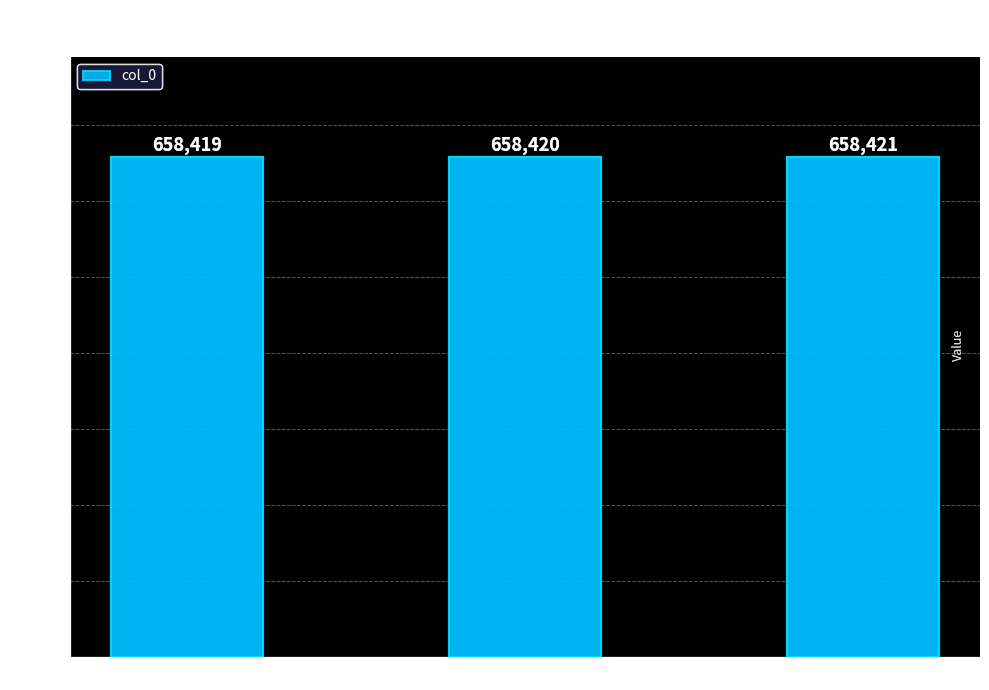

Where is the data nearest to the value 658420?

咏并蒂莲三首 其二